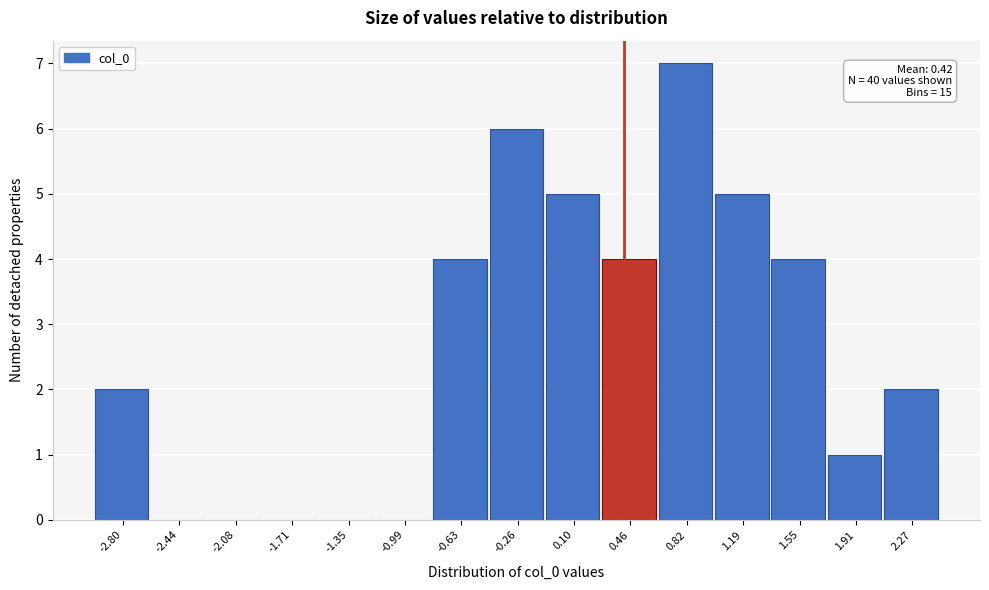

Over which range of the x-axis is the bar tallest?

0.65 to 1.00